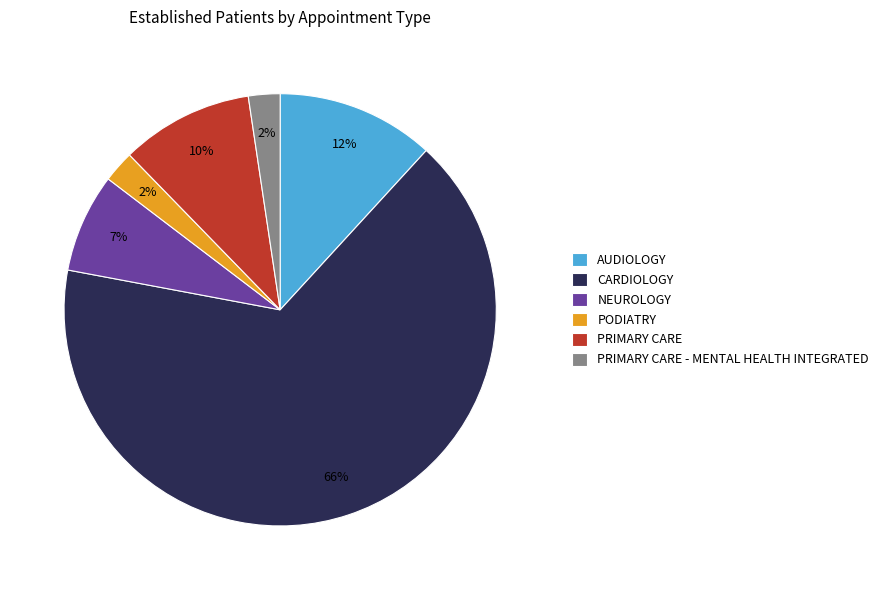

The CARDIOLOGY slice represents 79% of the pie. True or false?

False